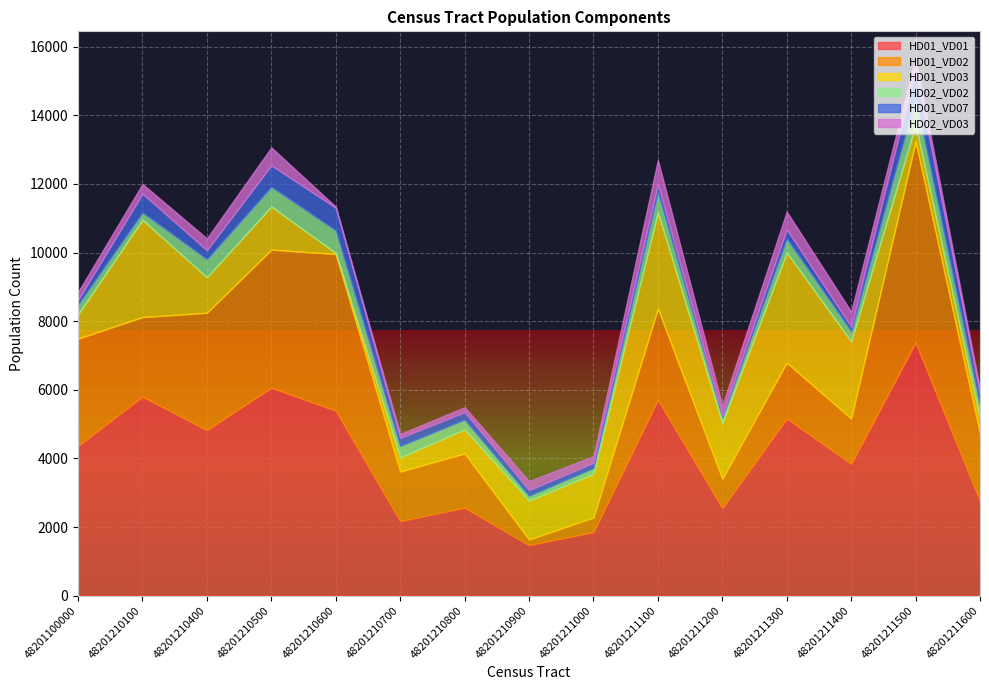

How many values in the HD02_VD03 series exceed 282?

6